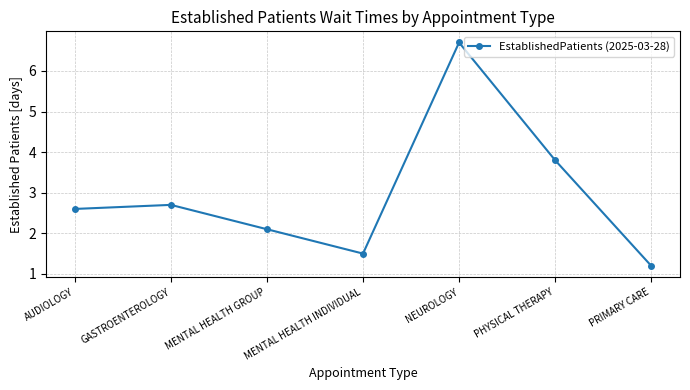

Reading left to right, list all the values displayed in this chart.

AUDIOLOGY=2.6	GASTROENTEROLOGY=2.7	MENTAL HEALTH GROUP=2.1	MENTAL HEALTH INDIVIDUAL=1.5	NEUROLOGY=6.7	PHYSICAL THERAPY=3.8	PRIMARY CARE=1.2